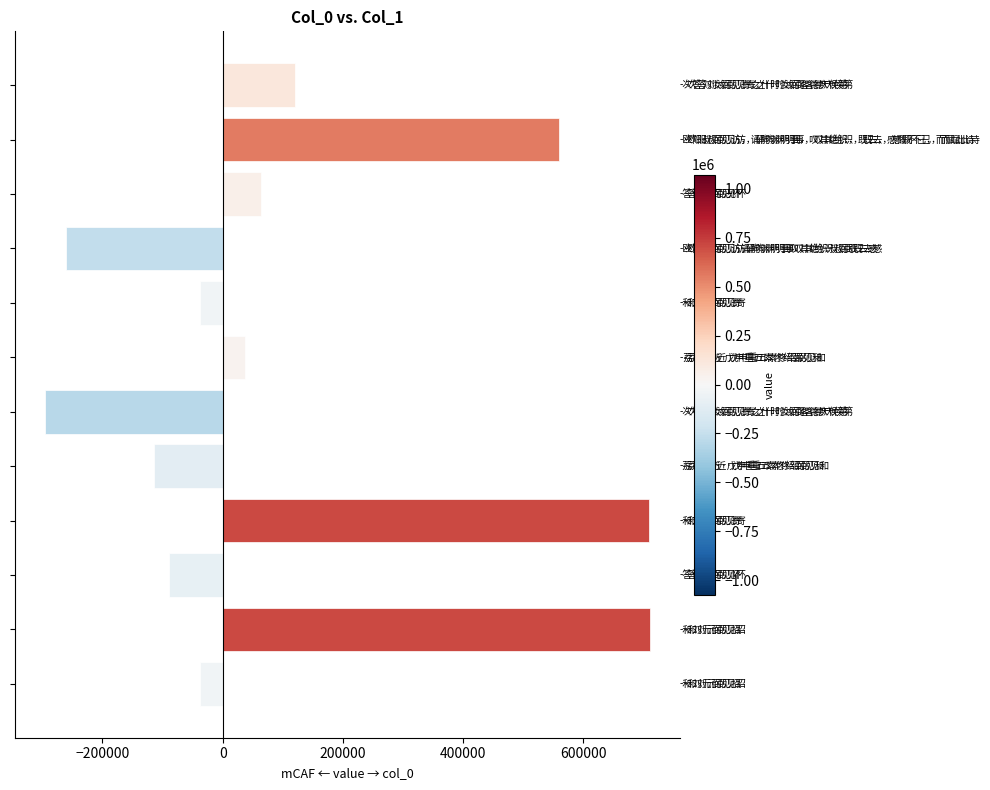

What is the difference between the second highest and minimum values?

1005971